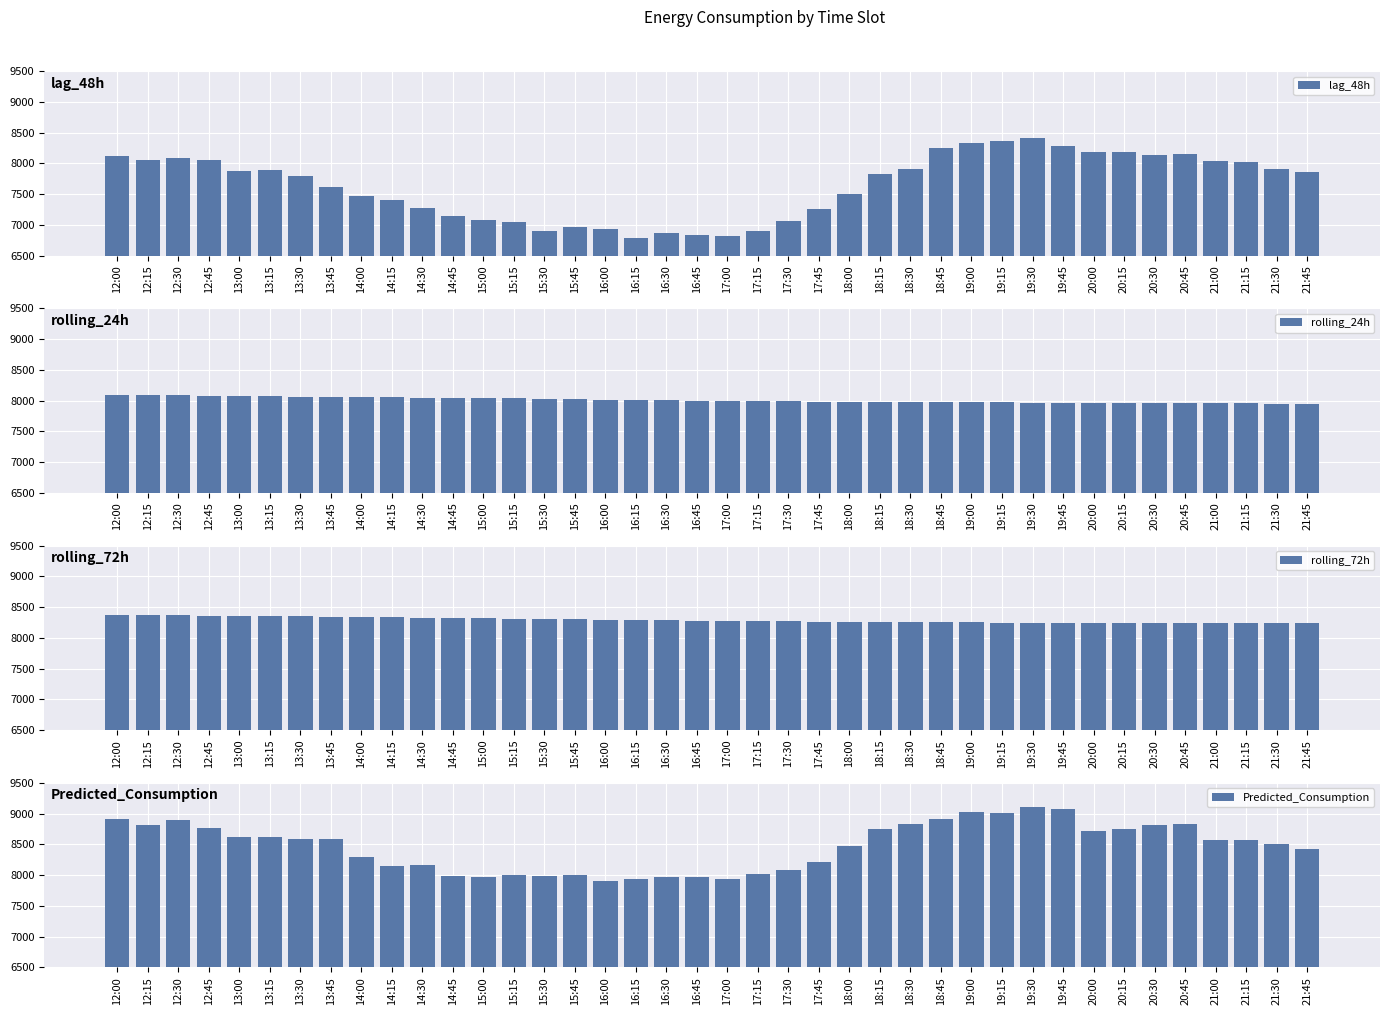

Is it true that rolling_72h equals 8364.9 at 12:30?

True